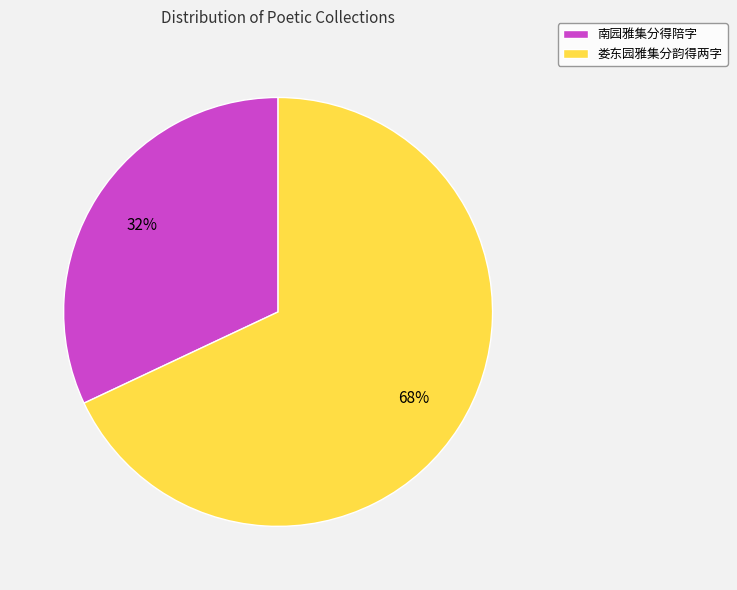

What is the majority slice?

娄东园雅集分韵得两字